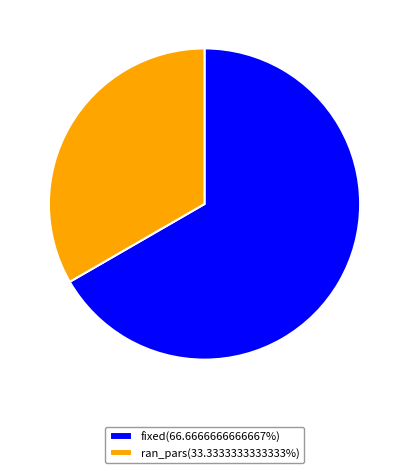

Which category has the smallest portion of the pie?

ran_pars